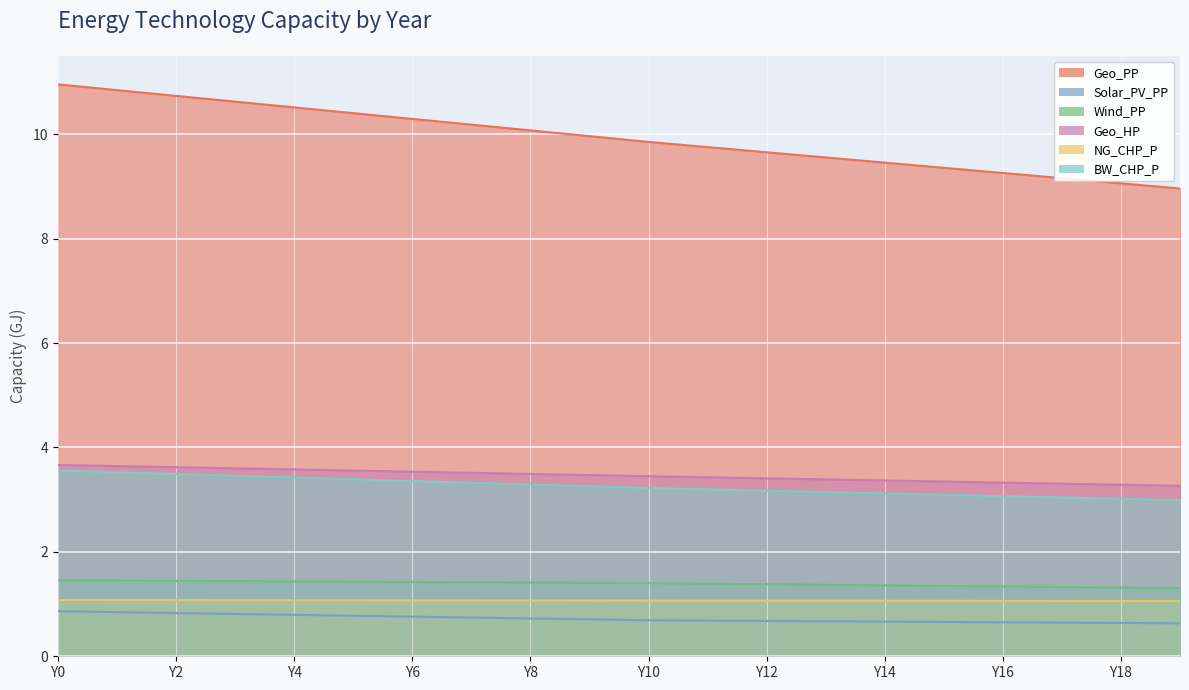

True or false: Wind_PP and BW_CHP_P intersect in this chart.

False